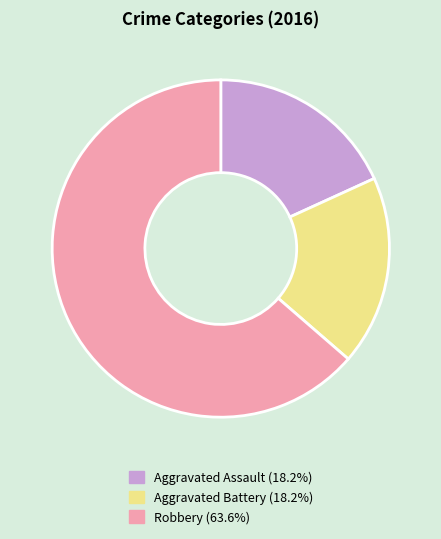

Which has a higher value, Robbery or Aggravated Battery?

Robbery